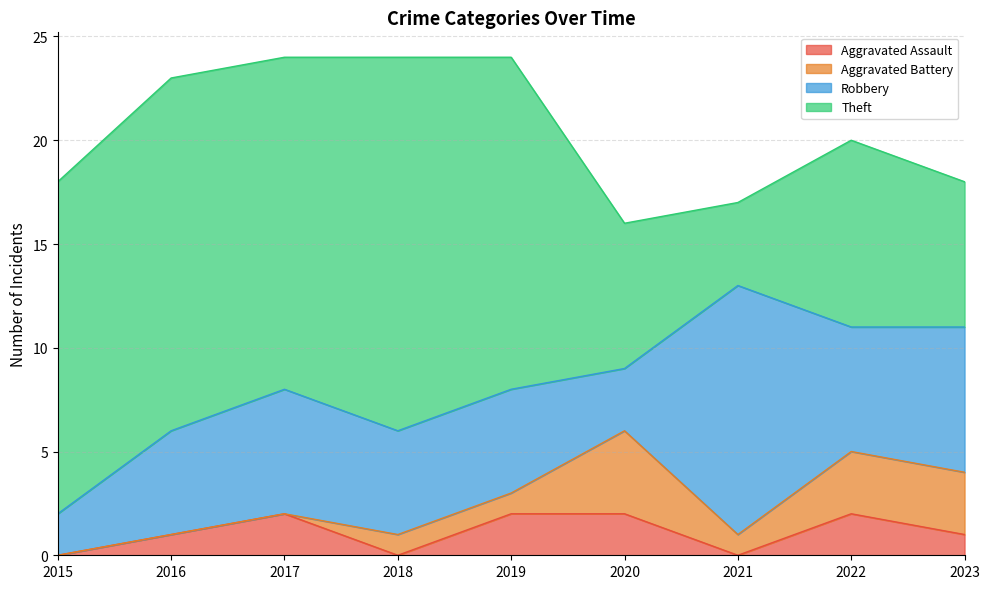

Which series has the widest spread of values?

Theft